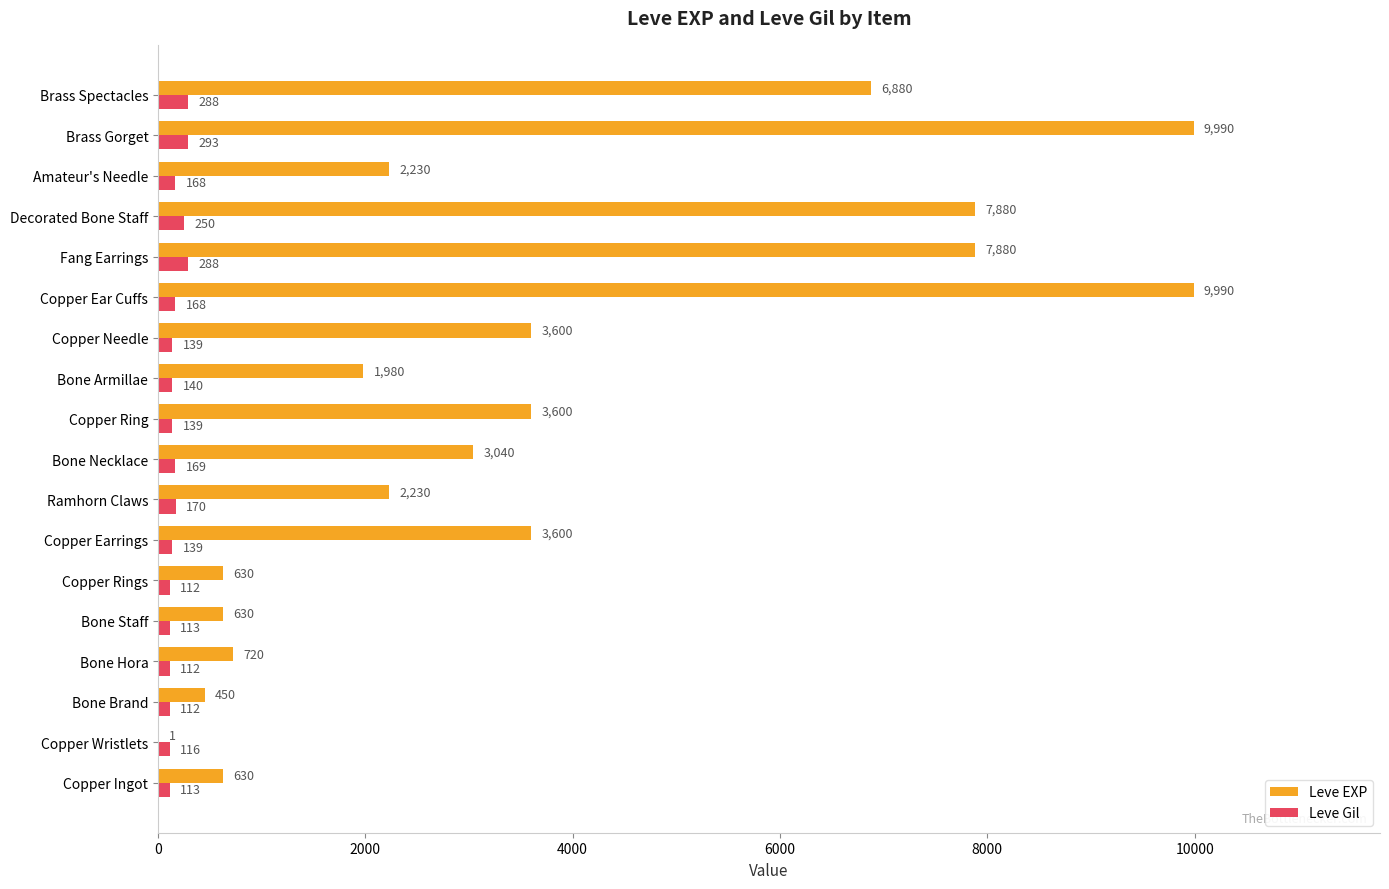

What are all the series names shown in the legend?

Leve EXP, Leve Gil